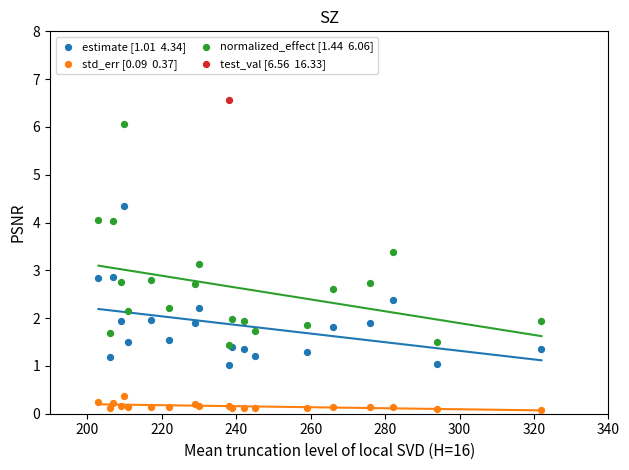

At how many categories does at least one series exceed 0?

20